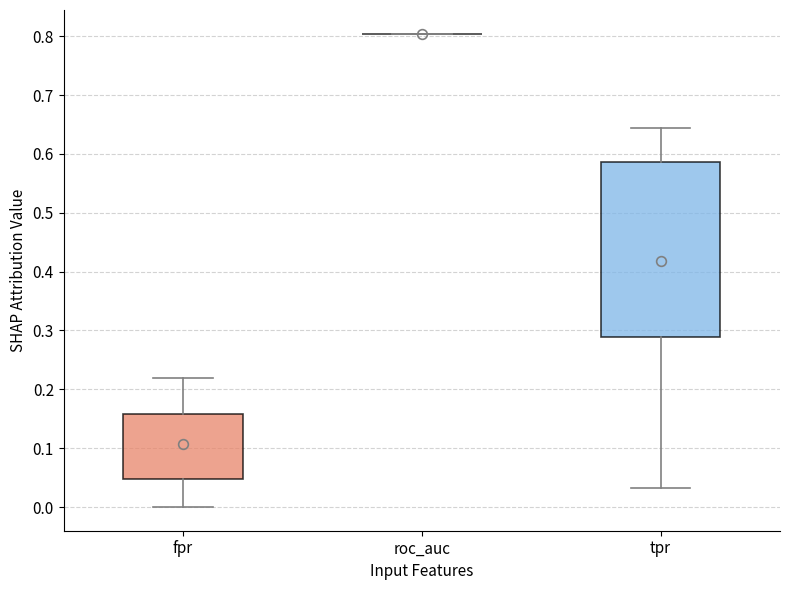

Reading left to right, read every box against the y-axis: the position of its median line, the range the box covers, and the ends of its whiskers. The values are not printed on the chart, so give them approximately, as read against the axis.

fpr: median 0.11, box 0.05 to 0.16, whiskers 0.00 to 0.22
roc_auc: box collapsed to a line at 0.80, whiskers 0.80 to 0.80
tpr: median 0.44, box 0.29 to 0.59, whiskers 0.03 to 0.64